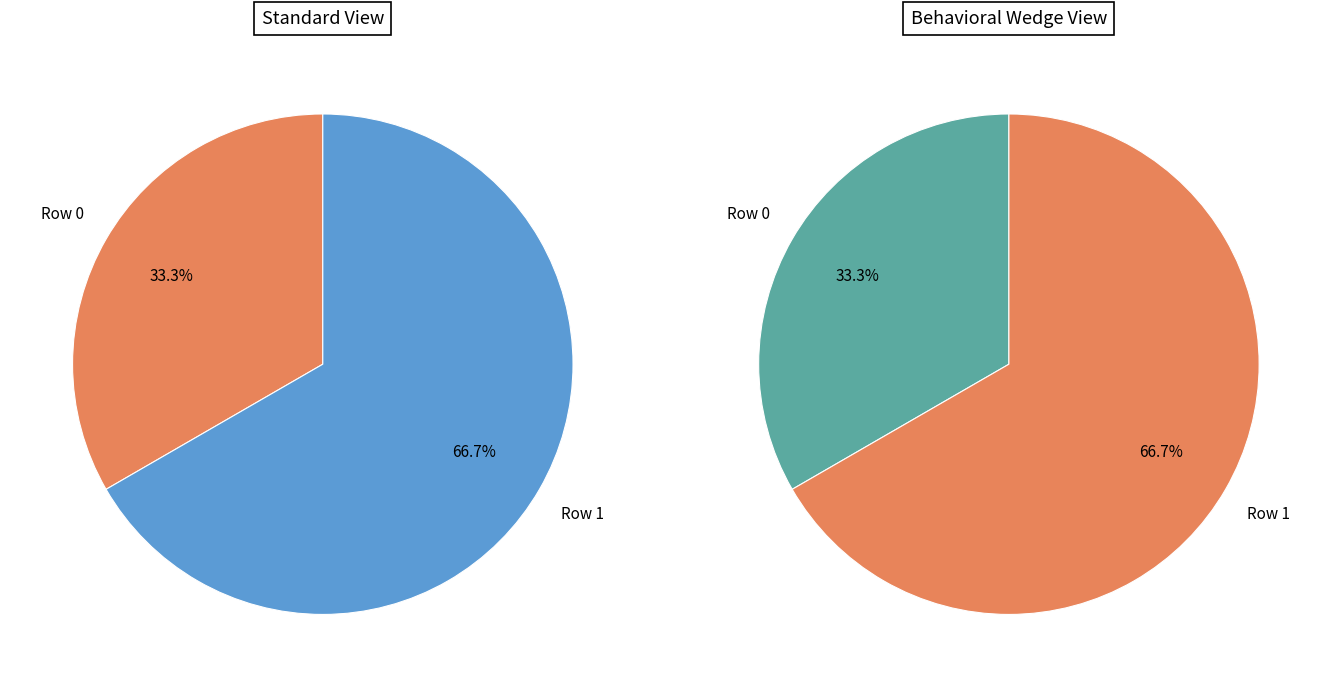

Which category accounts for the majority?

Row 1